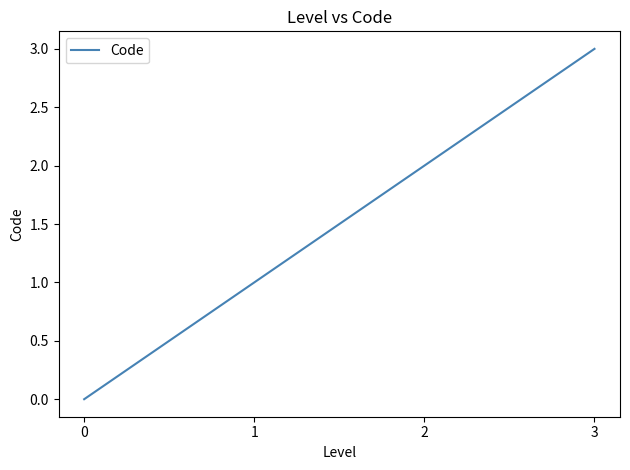

List the labels in order of value, smallest first.

0, 1, 2, 3